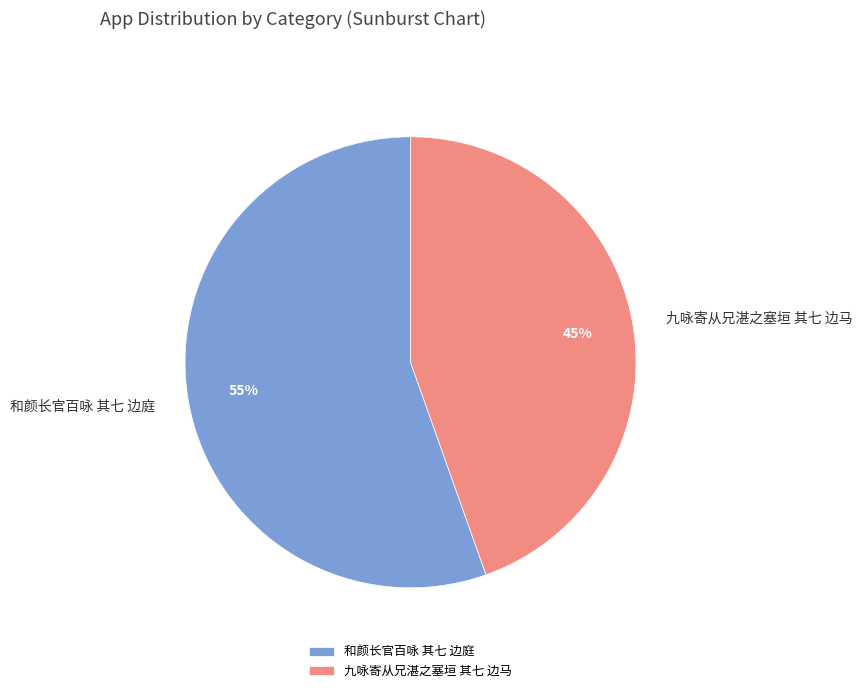

Do 和颜长官百咏 其七 边庭 and 九咏寄从兄湛之塞垣 其七 边马 together represent more than half of the pie?

Yes